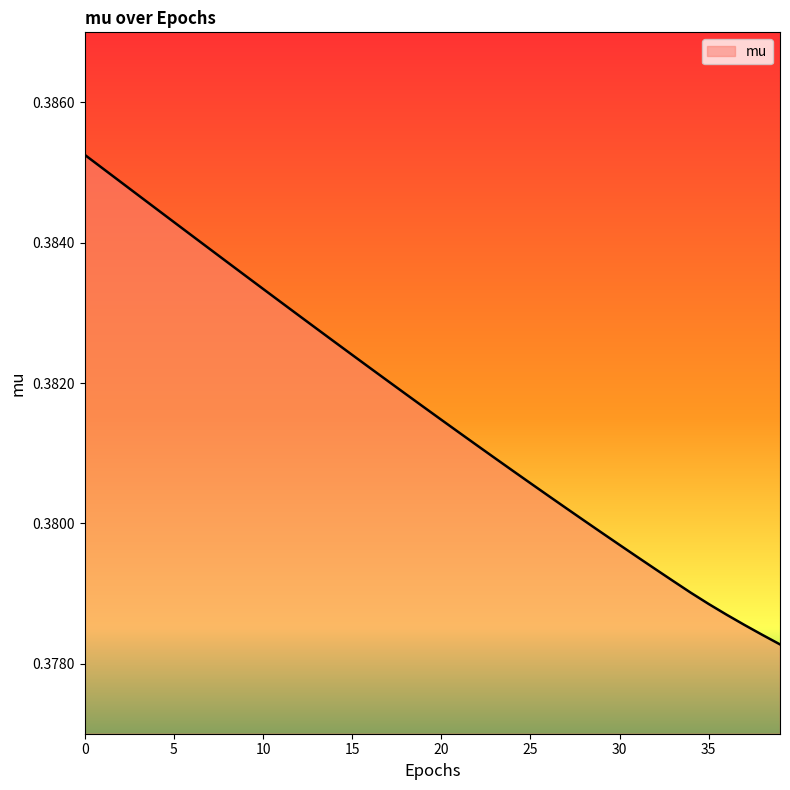

Is this an area chart (filled region under the line)?

Yes